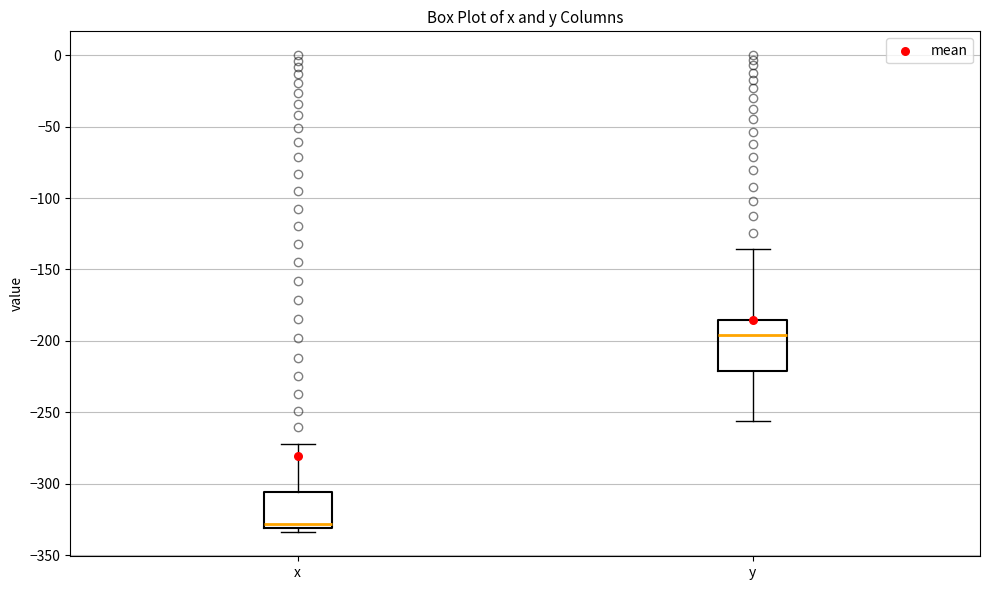

Reading left to right, read every box against the y-axis: the position of its median line, the range the box covers, and the ends of its whiskers. The values are not printed on the chart, so give them approximately, as read against the axis.

x: median -330 (just above the box's lower edge), box -330 to -305, whiskers -335 to -270
y: median -195, box -220 to -185, whiskers -255 to -135